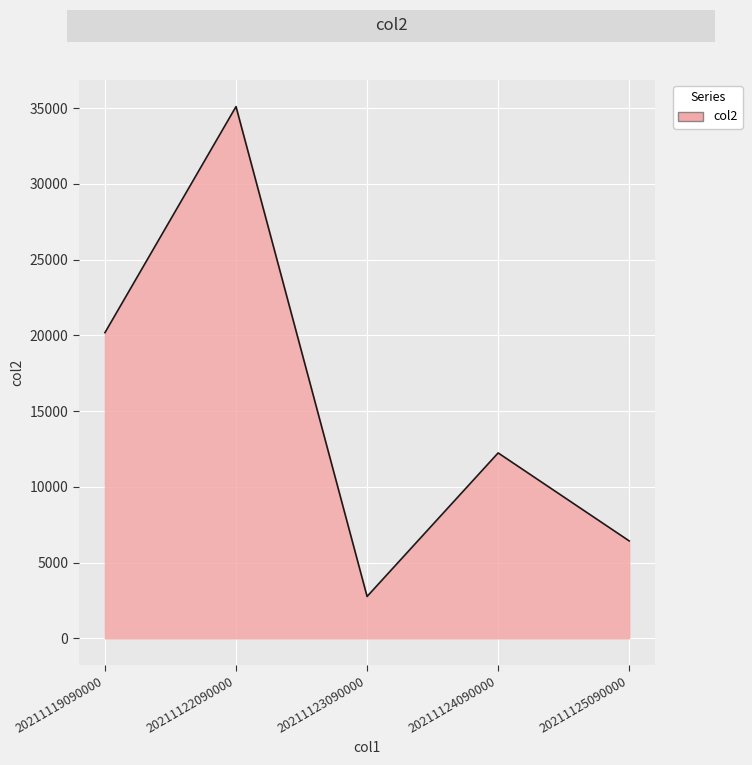

Is it true that the value at 20211125090000 is 6426?

True